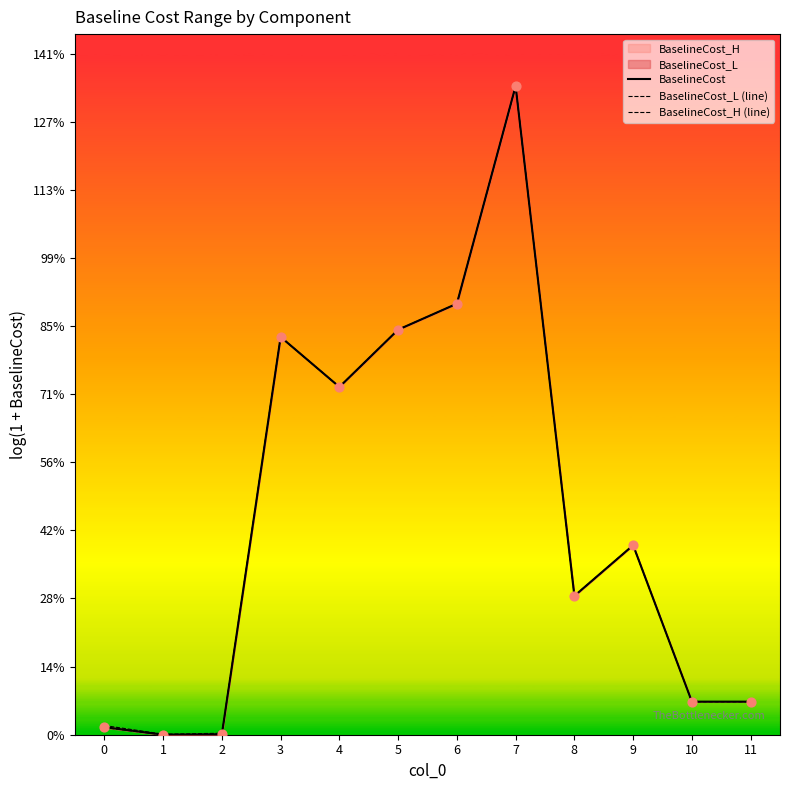

Which series contains the highest Y value?

BaselineCost